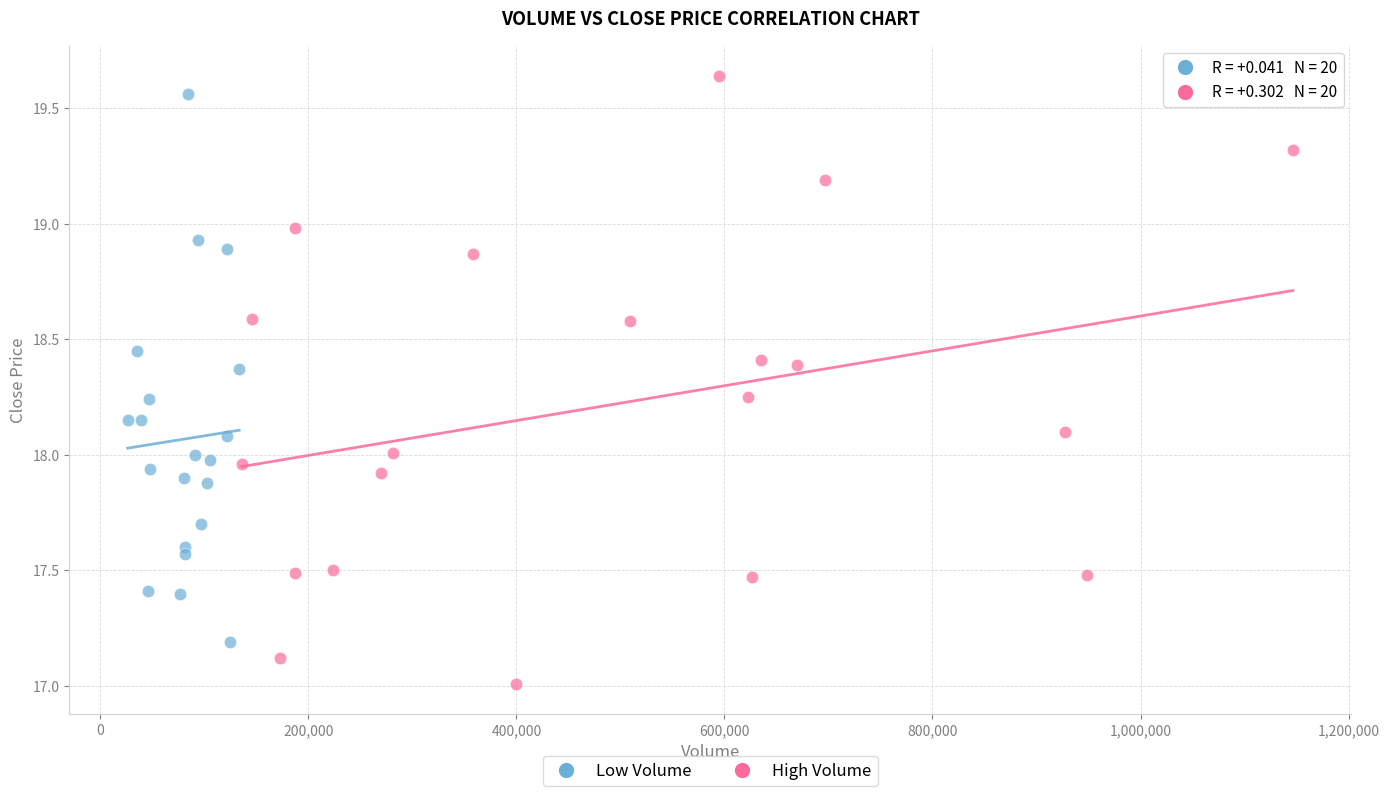

Which series contains the lowest Y value?

High Volume